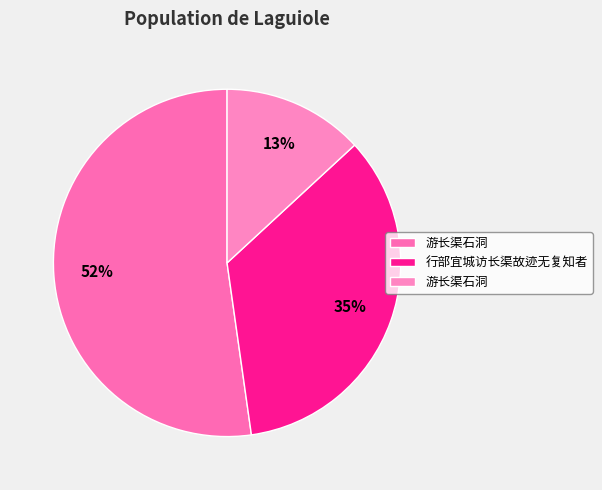

Count the number of slices in the pie.

3